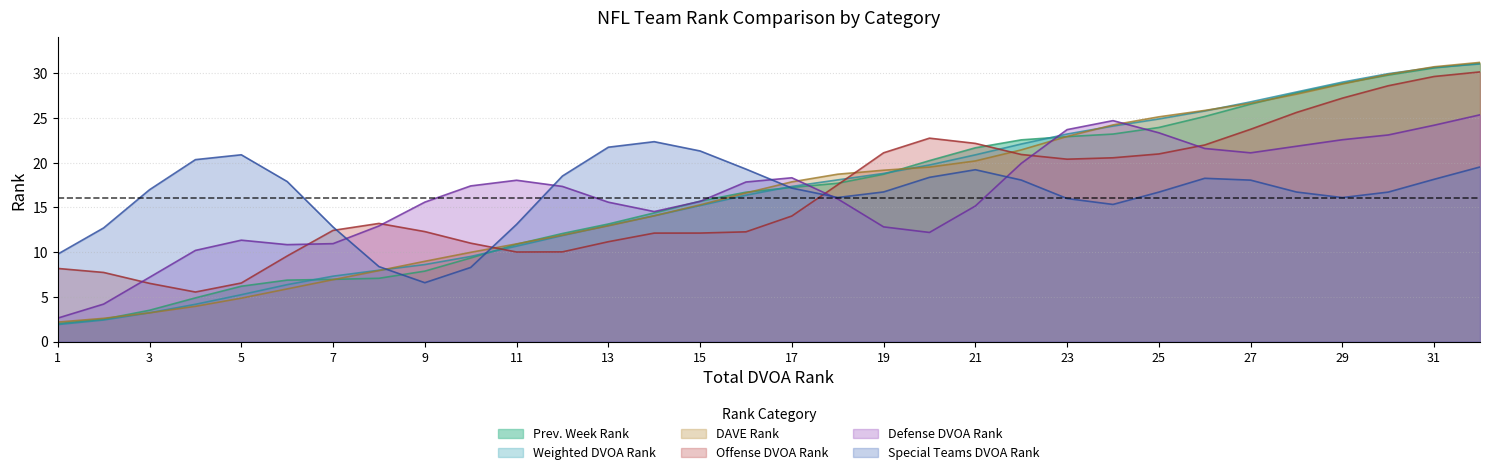

How many values in the DAVE Rank series exceed 17?

16